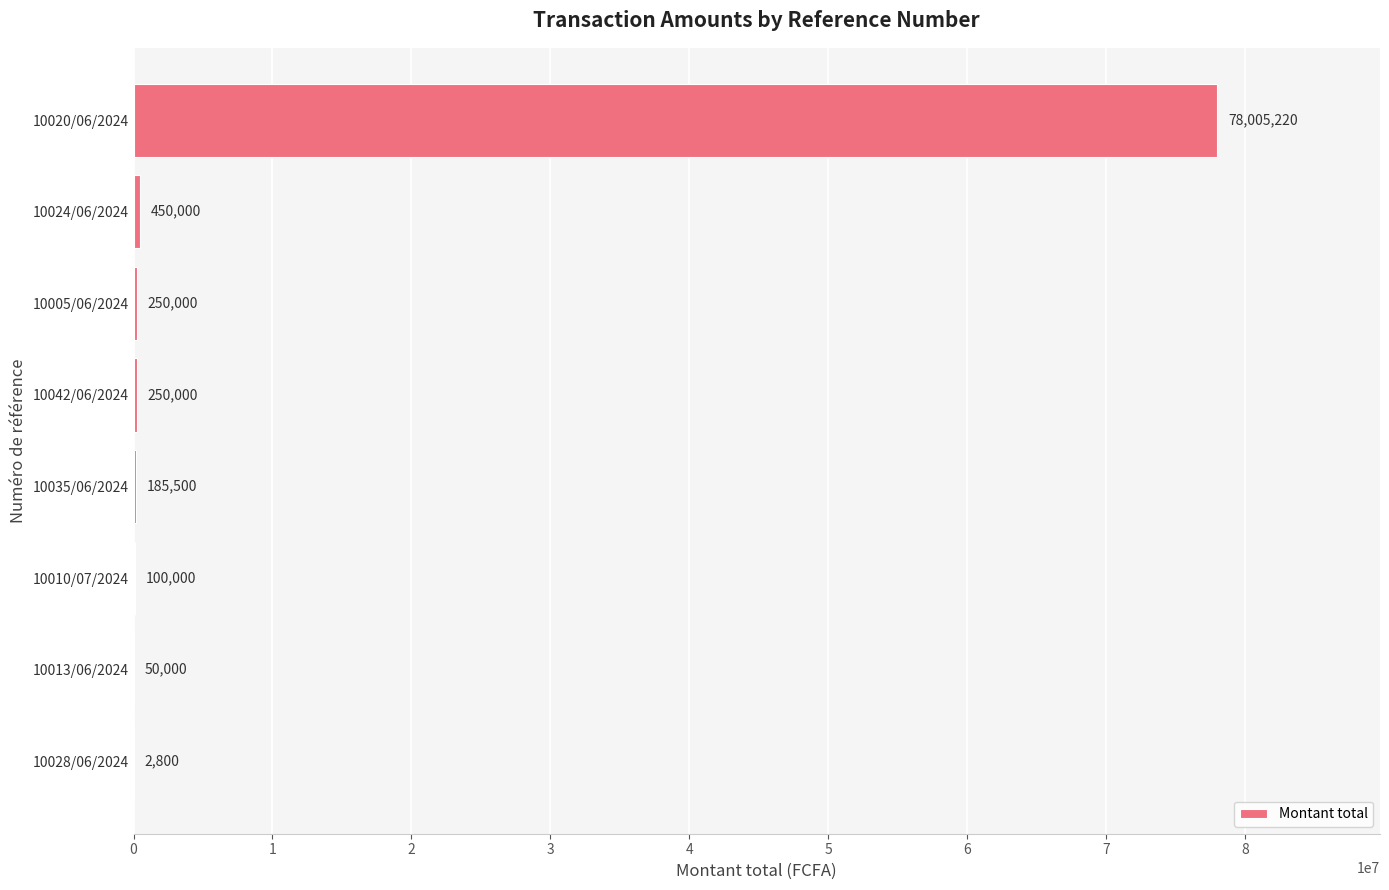

Reading bottom to top, what are all the values shown in this chart?

10028/06/2024=2800	10013/06/2024=50000	10010/07/2024=100000	10035/06/2024=185500	10042/06/2024=250000	10005/06/2024=250000	10024/06/2024=450000	10020/06/2024=78005220